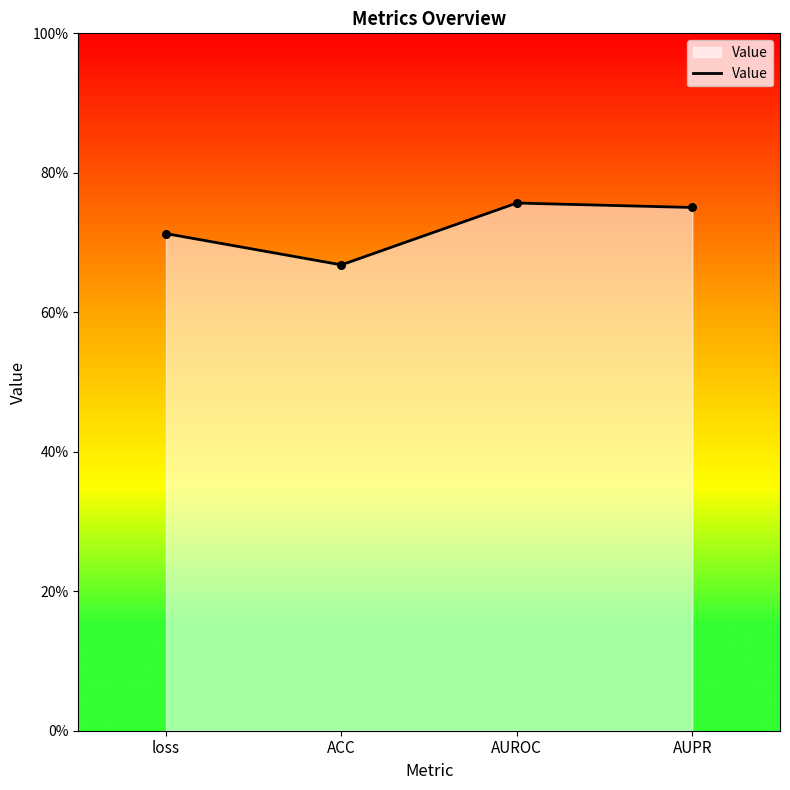

Which has a higher value, AUPR or AUROC?

AUROC